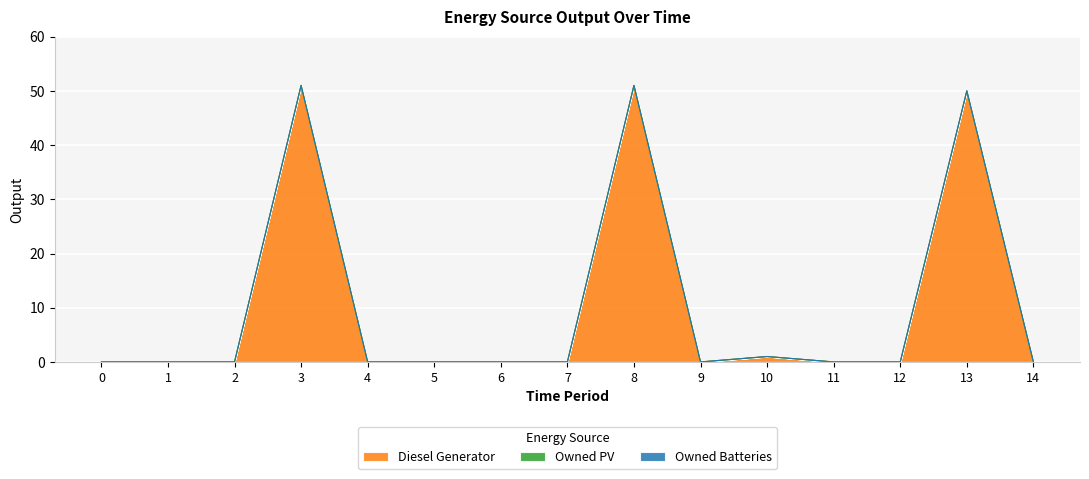

Reading right to left, transcribe all the data shown in this chart.

Diesel Generator: 0	50	0	0	1	0	51	0	0	0	0	51	0	0	0
Owned PV: 0	0	0	0	0	0	0	0	0	0	0	0	0	0	0
Owned Batteries: 0	0	0	0	0	0	0	0	0	0	0	0	0	0	0